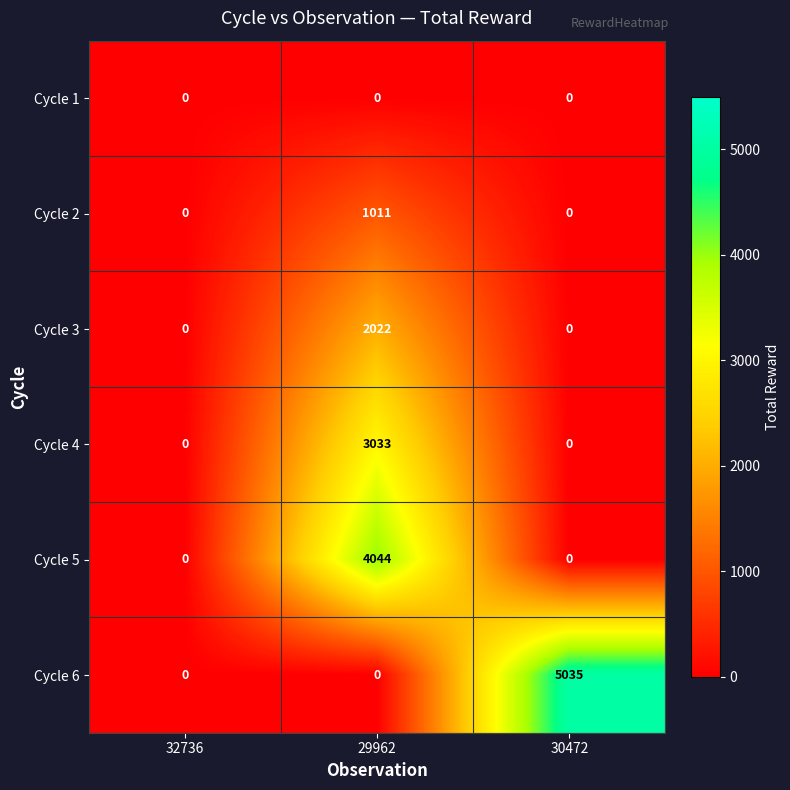

Count the number of data series in this chart.

6